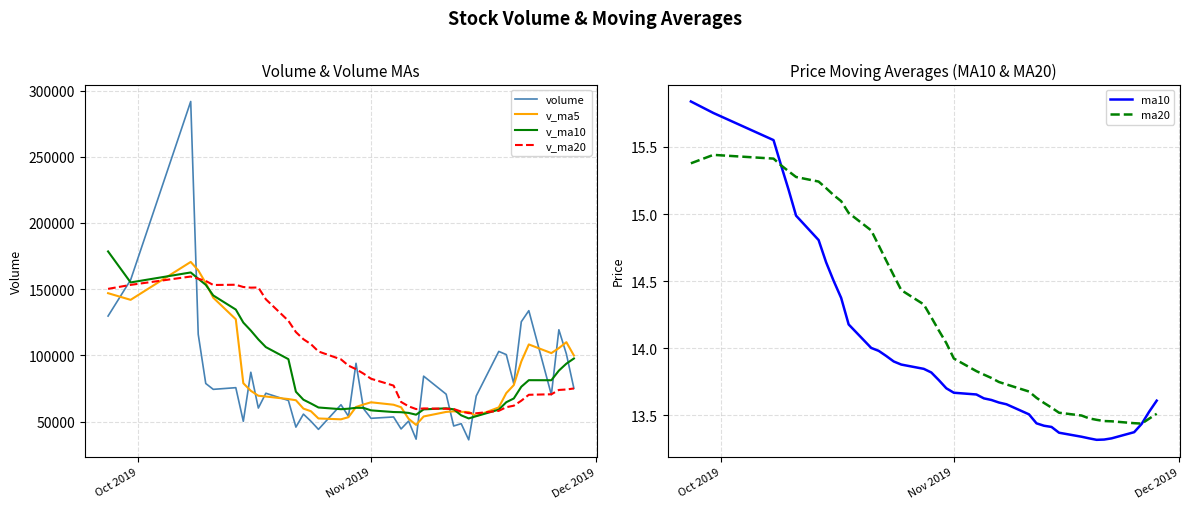

Reading left to right, what are all the values shown in this chart?

volume: 129714.7	156983.8	291768.7	115935.0	78793.9	74363.6	75627.0	50235.7	87276.9	60237.2	71427.9	65961.5	45839.2	55662.9	50289.5	44139.9	62731.6	53973.8	94026.1	59734.3	52485.3	53508.8	44456.1	50408.7	36738.1	84325.3	70707.6	46690.3	48451.0	36246.2	69353.2	103007.4	100611.4	78587.4	125419.7	133796.6	70282.3	119362.1	101073.4	75104.7
v_ma5: 146987.6	141960.9	170597.4	164263.1	154639.2	143569.0	127297.6	78991.1	73259.4	69548.1	68960.9	67027.8	66148.6	59825.7	57836.2	52378.6	51732.6	53359.5	61032.2	62921.1	64590.2	62745.7	60842.1	52118.7	47519.4	53887.4	57327.2	57774.0	57382.5	57284.1	54289.7	60749.6	71533.8	77561.1	95395.8	108284.5	101739.5	105489.6	109986.8	99923.8
v_ma10: 178522.3	155113.8	162642.3	157911.7	153305.9	145278.3	134629.3	124794.2	118761.3	112093.7	106265.0	97162.8	72569.8	66542.6	63692.1	60669.8	59380.2	59754.0	60429.0	60378.7	58484.4	57239.1	57100.8	56575.4	55220.3	59238.8	60036.4	59308.1	54750.6	52401.8	54088.5	59038.4	64653.9	67471.8	76339.9	81287.1	81244.6	88511.7	93774.0	97659.8
v_ma20: 150245.1	153258.9	159569.1	157923.3	156250.5	153185.6	153357.2	151657.1	151168.6	151306.1	142393.6	126138.3	117606.1	112227.1	108499.0	102974.0	97004.8	92274.1	89595.1	86236.2	82374.7	77200.9	64835.3	61559.0	59456.2	59954.3	59708.3	59531.1	57589.8	56390.2	56286.5	58138.8	60877.4	62023.6	65780.1	70262.9	70640.5	73909.9	74262.3	75030.8
ma10: 15.8	15.8	15.6	15.4	15.2	15.0	14.8	14.6	14.5	14.4	14.2	14.0	14.0	13.9	13.9	13.9	13.8	13.8	13.8	13.7	13.7	13.7	13.6	13.6	13.6	13.6	13.5	13.4	13.4	13.4	13.4	13.3	13.3	13.3	13.3	13.3	13.4	13.4	13.5	13.6
ma20: 15.4	15.4	15.4	15.4	15.3	15.3	15.2	15.2	15.1	15.1	15.0	14.9	14.8	14.7	14.5	14.4	14.3	14.2	14.1	14.0	13.9	13.8	13.8	13.8	13.7	13.7	13.7	13.6	13.6	13.6	13.5	13.5	13.5	13.5	13.5	13.5	13.4	13.4	13.5	13.5